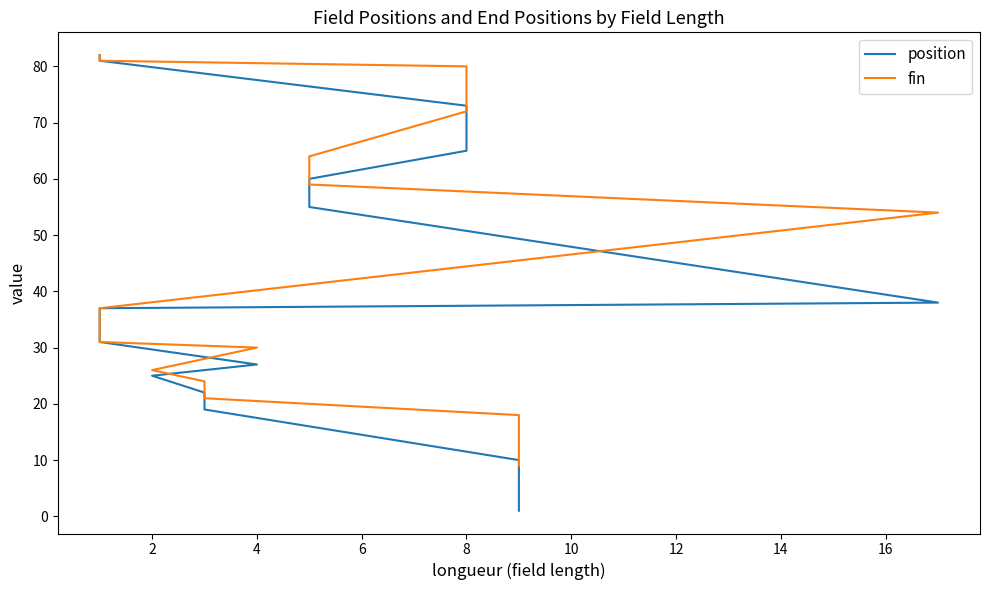

True or false: position has a value of 67 at 13.

False